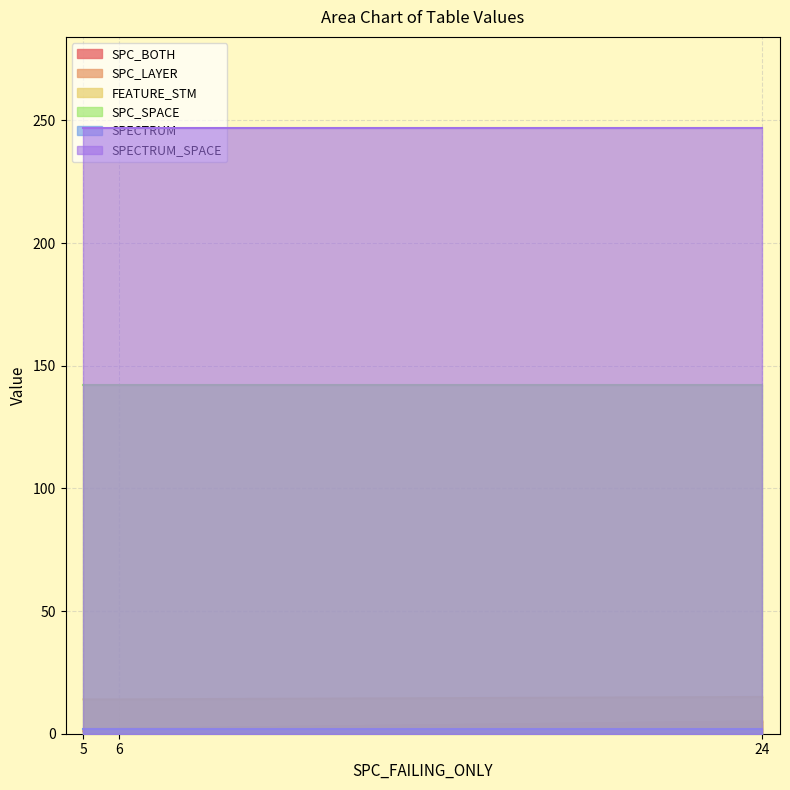

What is the lowest value of the SPC_LAYER series?

1